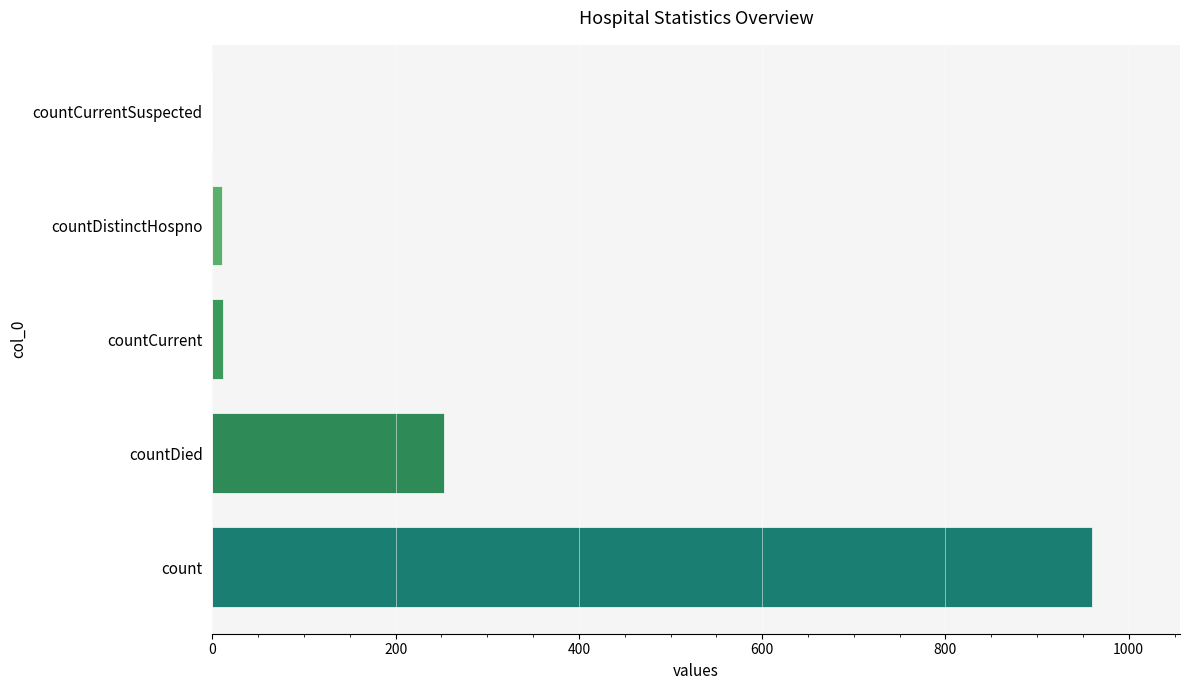

Where is the data nearest to the value 480?

countDied